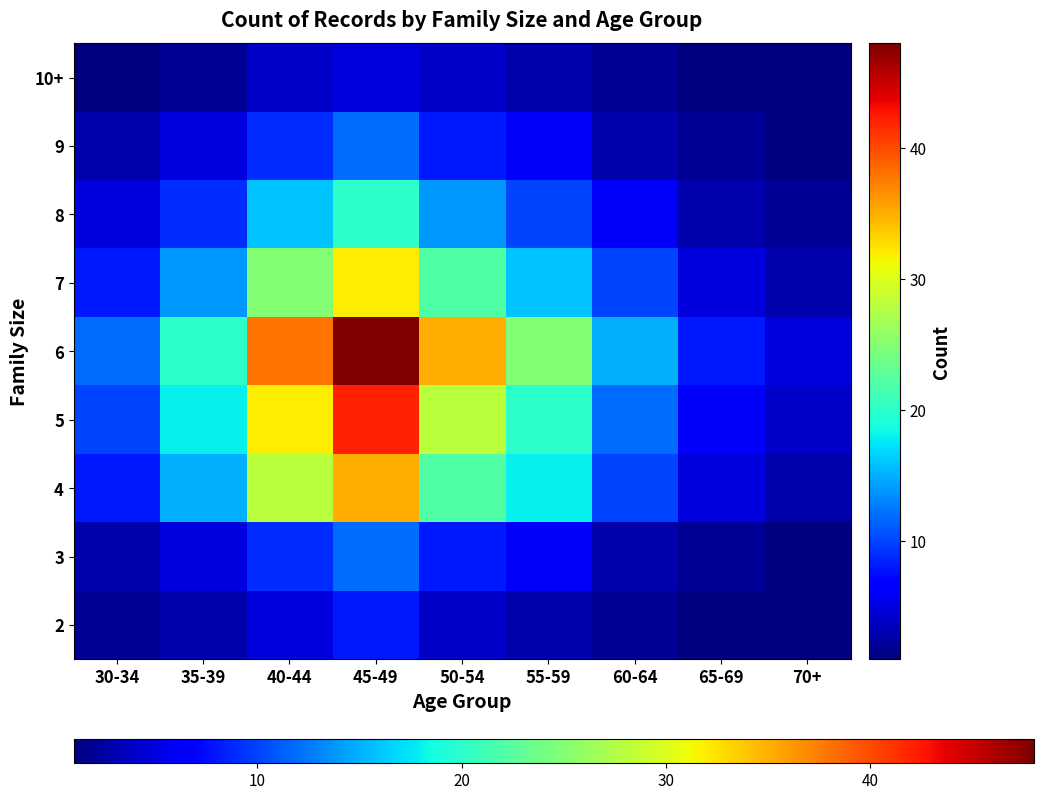

At which category is the sum across all series the highest?

45-49